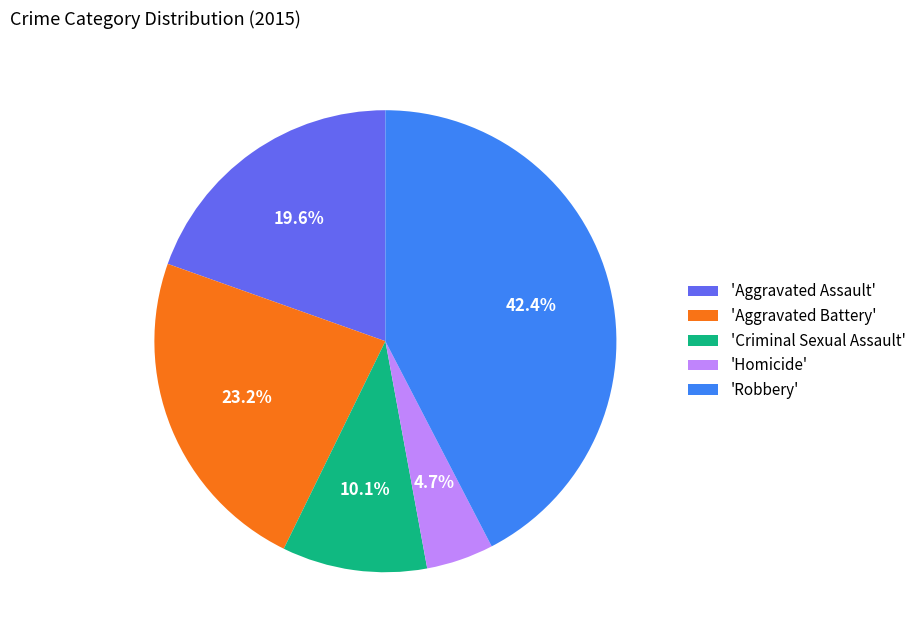

Count the number of slices in the pie.

5